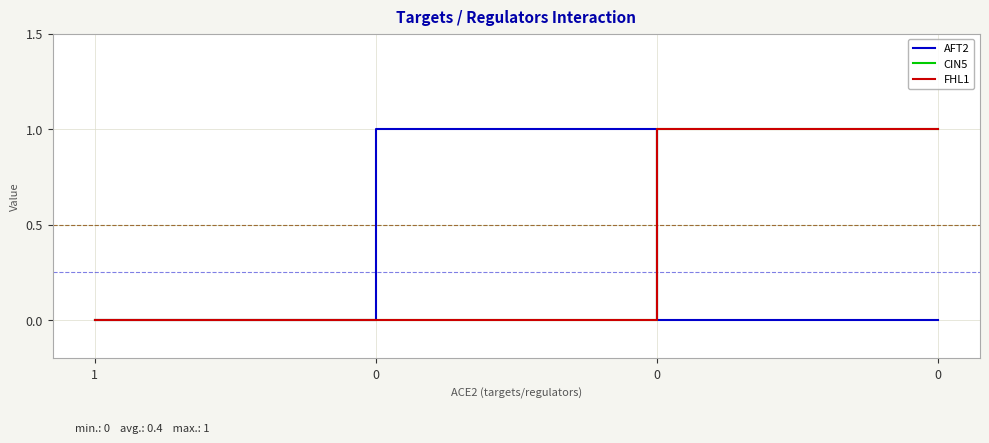

Does the chart display data point markers on the line(s)?

No